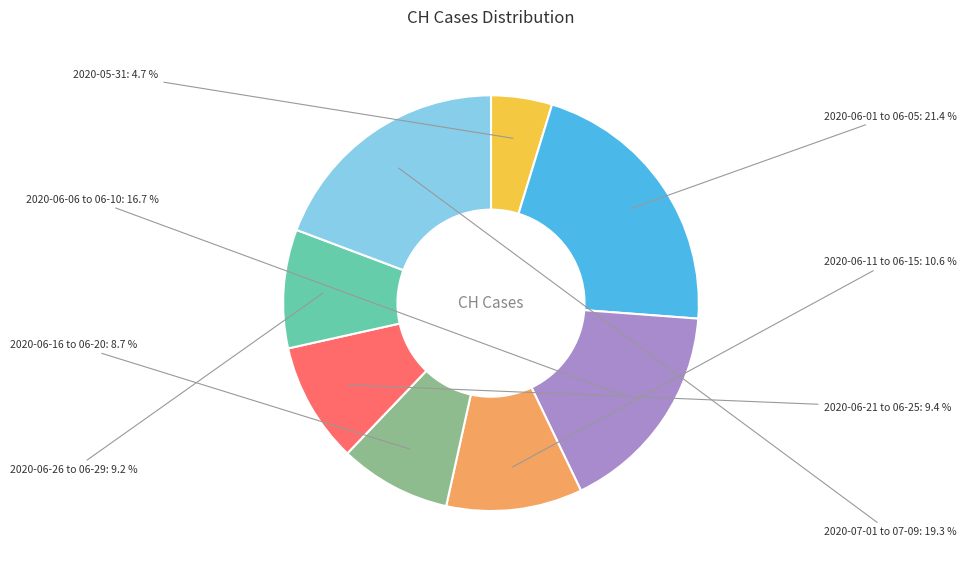

Does any single category account for the majority?

No